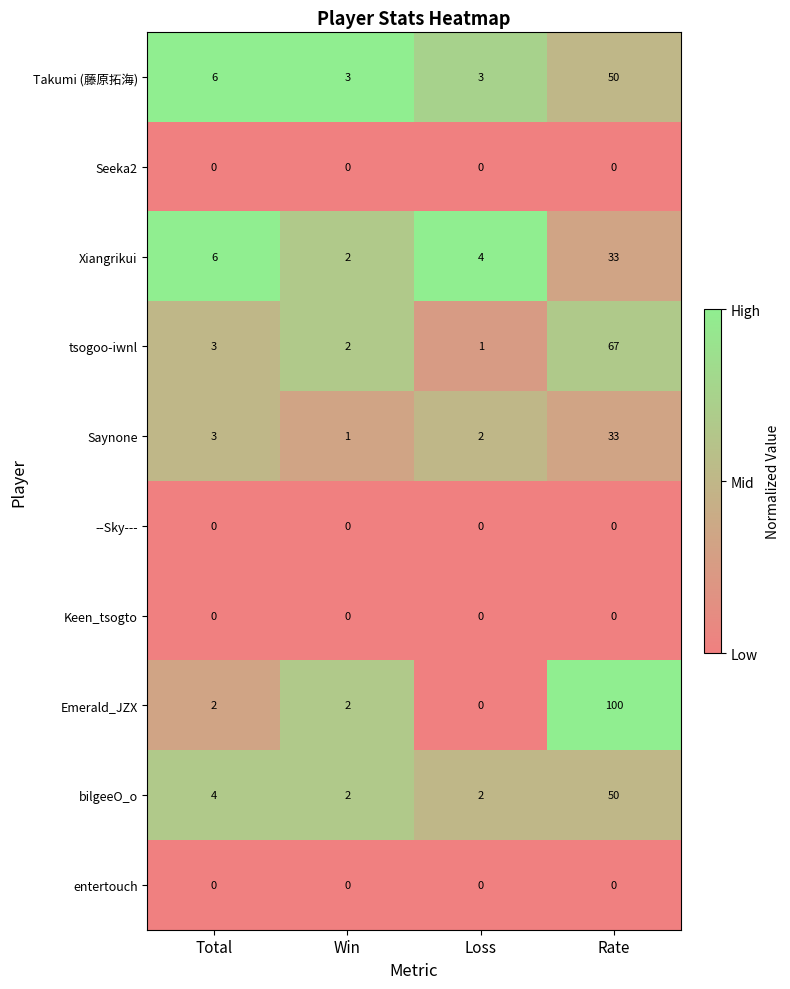

The Seeka2 series shows 0 at Rate. True or false?

True